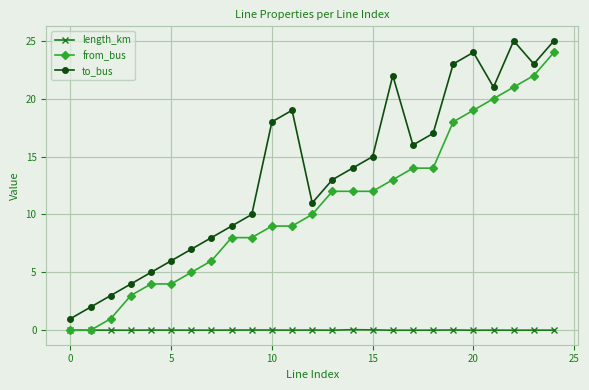

Is this an area chart (filled region under the line)?

No